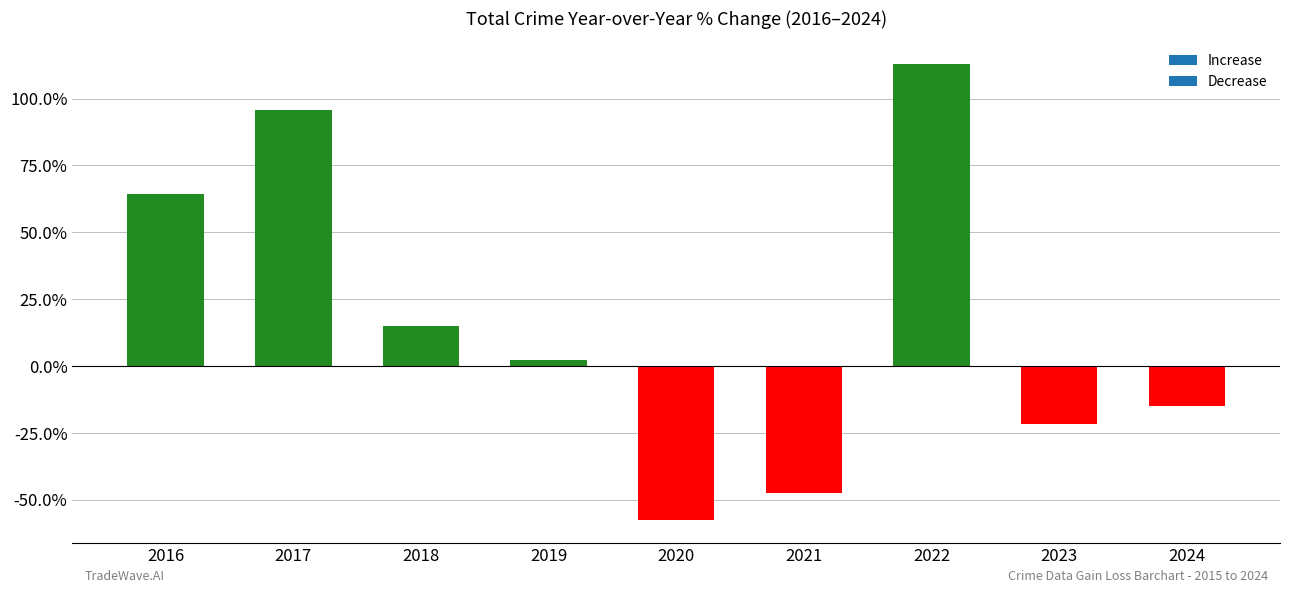

Rank the categories by value from highest to lowest.

2022, 2017, 2016, 2018, 2019, 2024, 2023, 2021, 2020